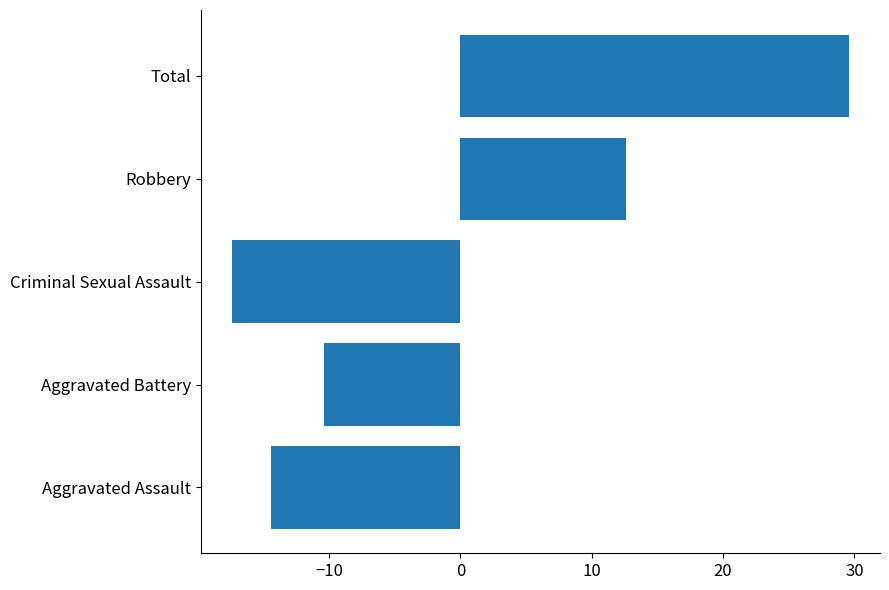

How many series are shown in this chart?

1